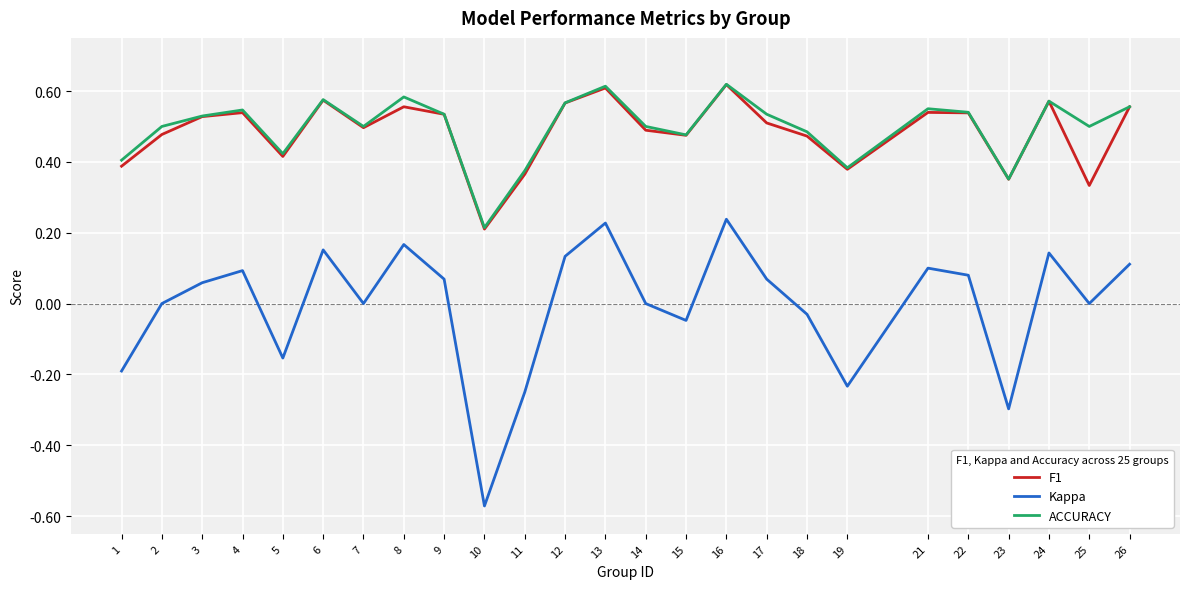

What is the sum of the Kappa values at 7 and 23?

-0.3